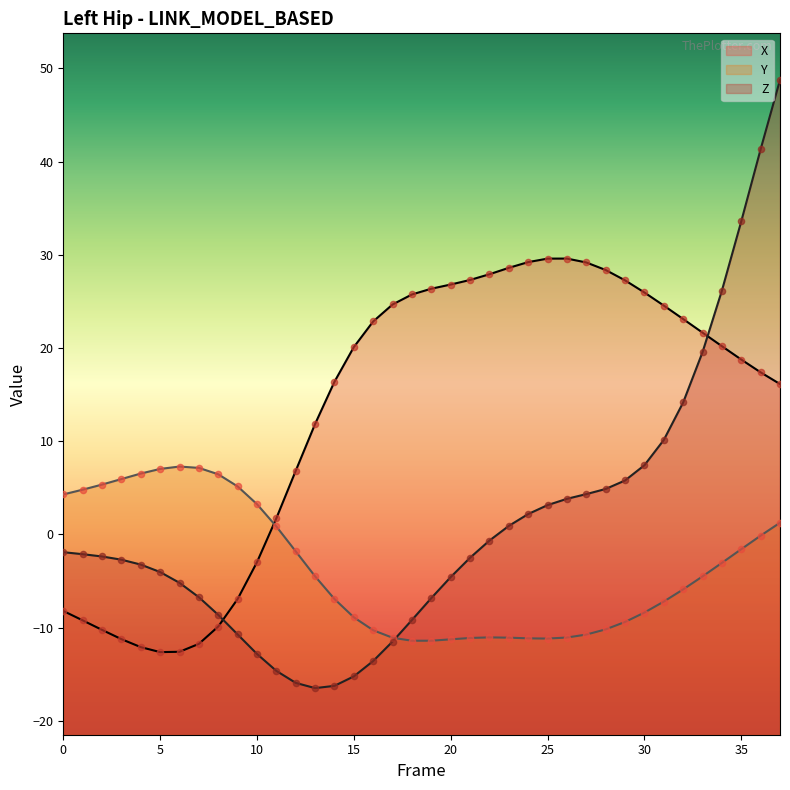

Which series has the largest Y range (max minus min)?

Z